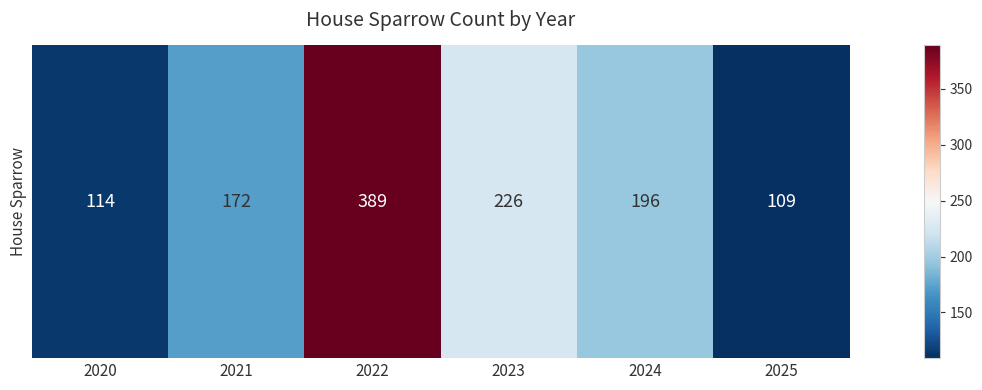

Rank the categories by value from lowest to highest.

2025, 2020, 2021, 2024, 2023, 2022